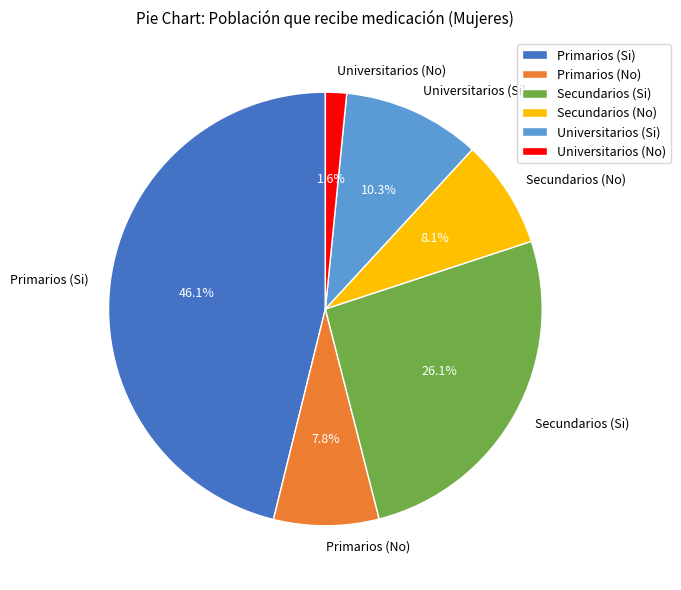

Is Secundarios (Si) the majority of the pie?

No